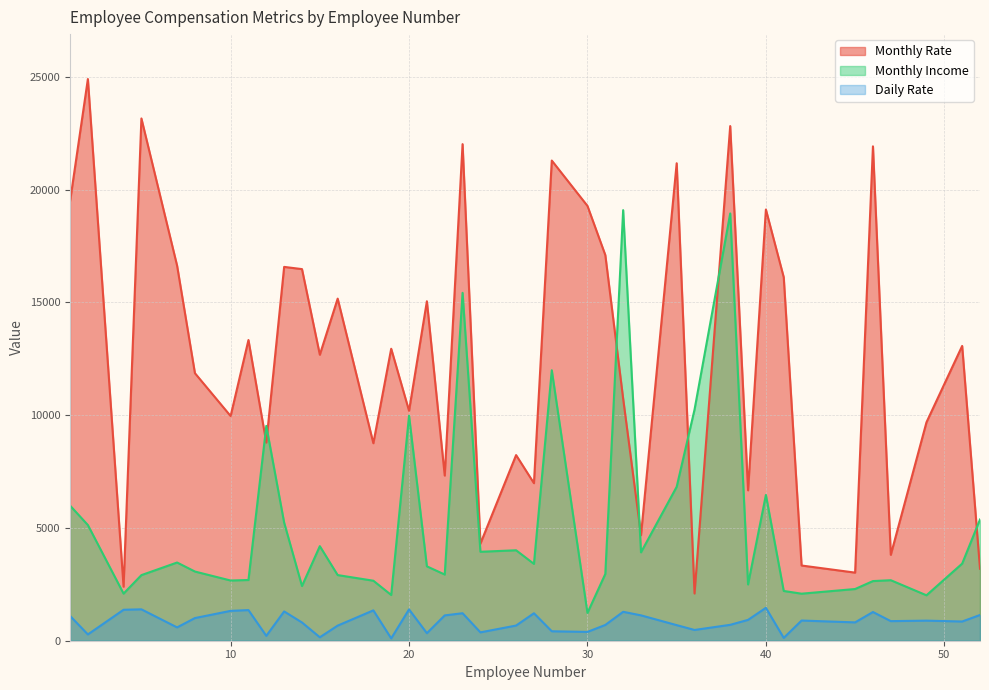

Which series changed the most between 11 and 31?

Monthly Rate